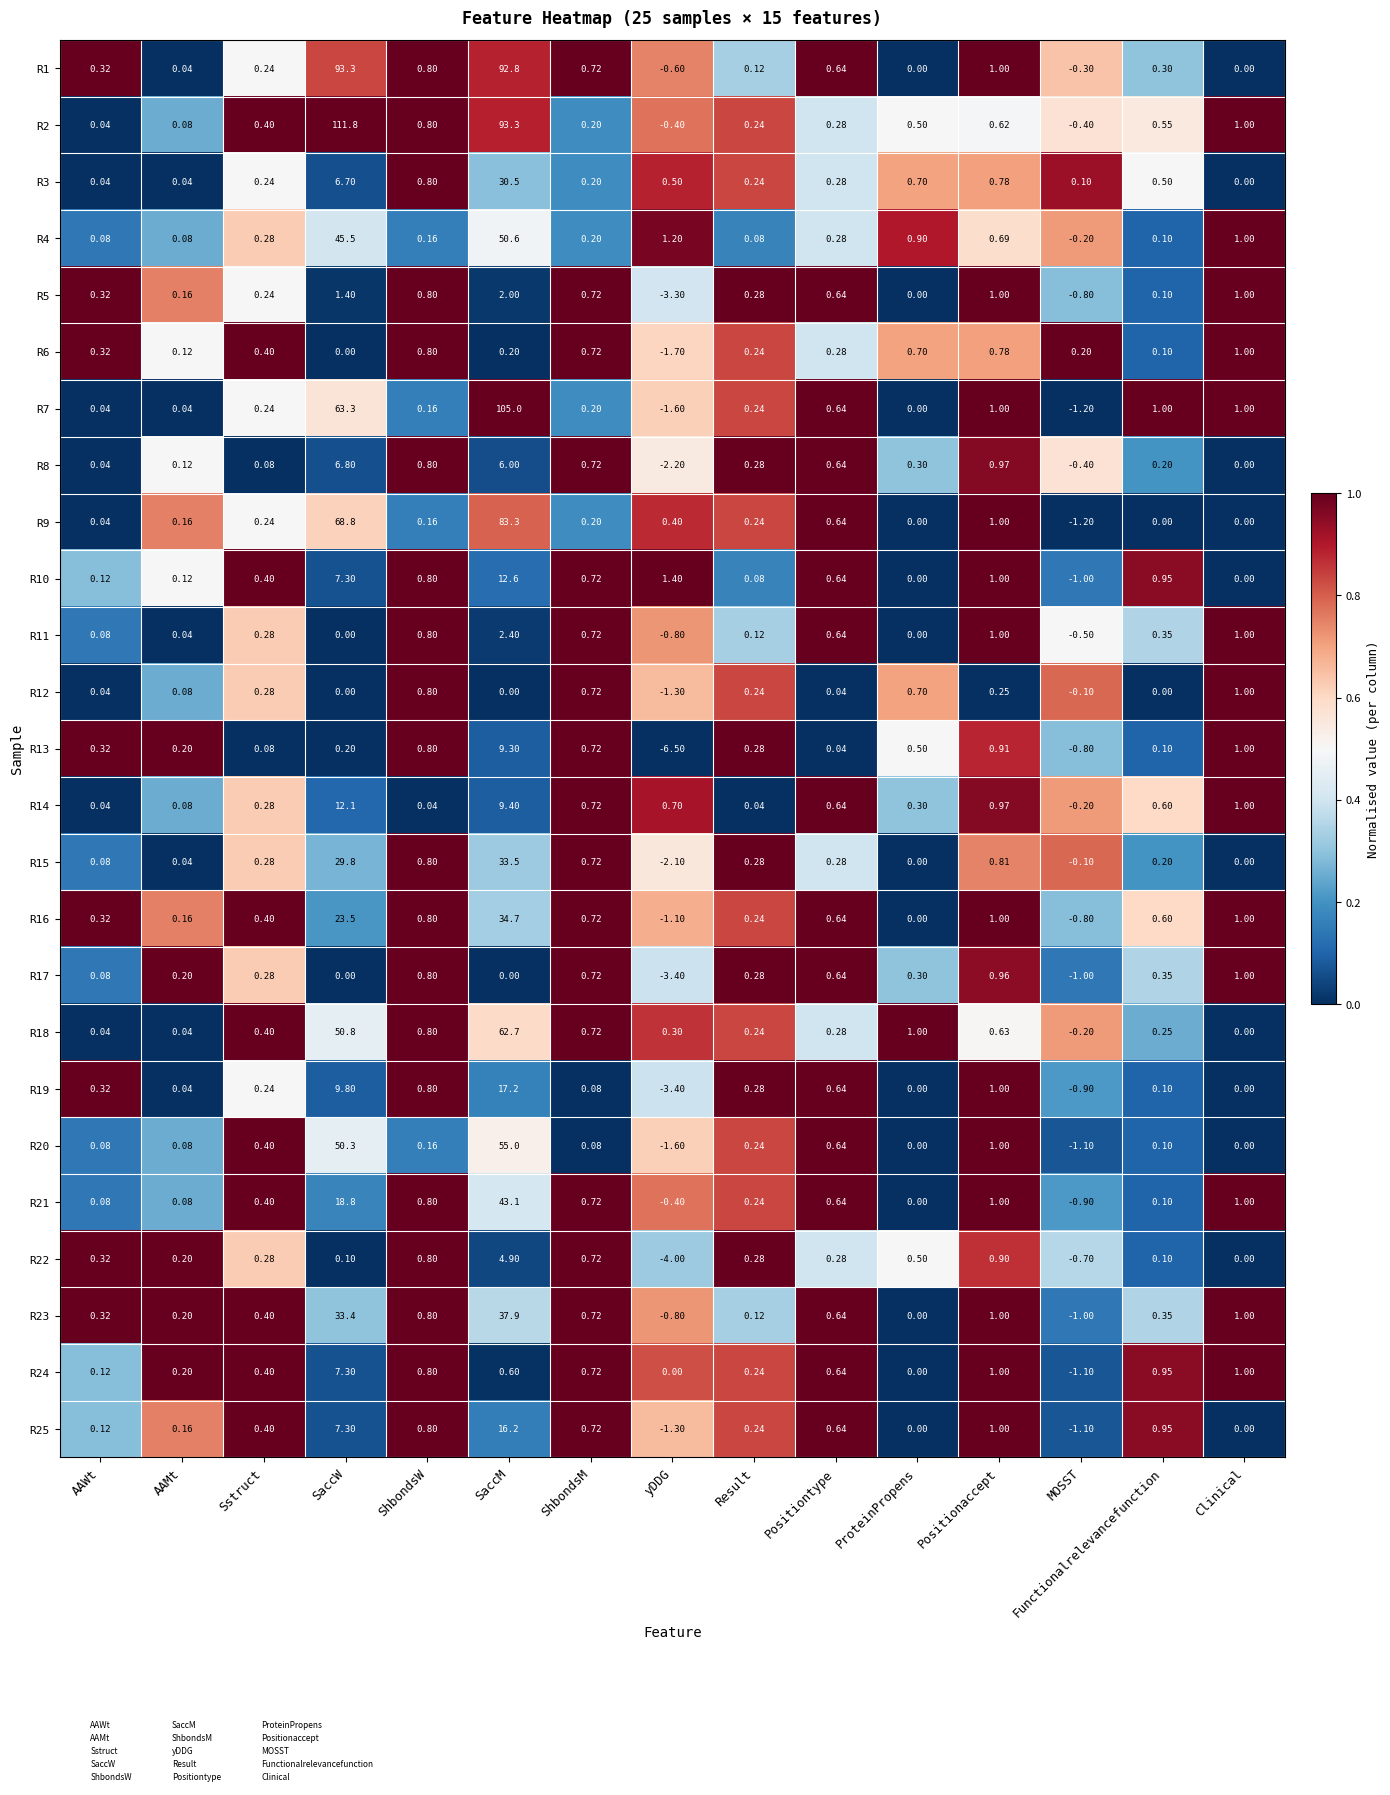

What is the maximum value shown in the chart?

111.8